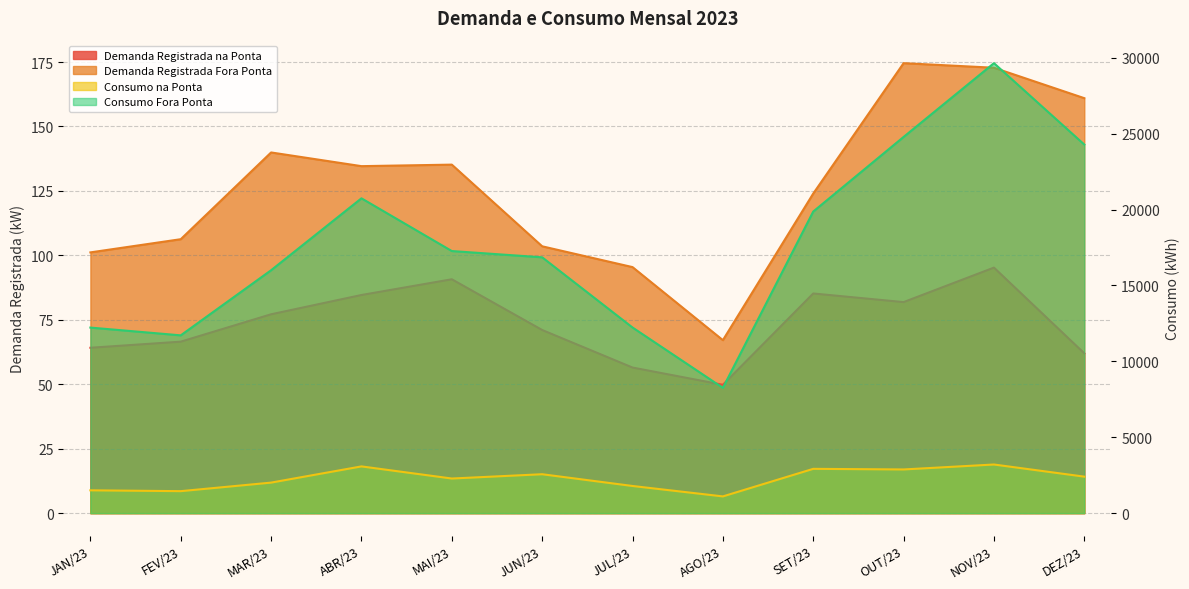

Where is the first local minimum for Consumo Fora Ponta?

FEV/23